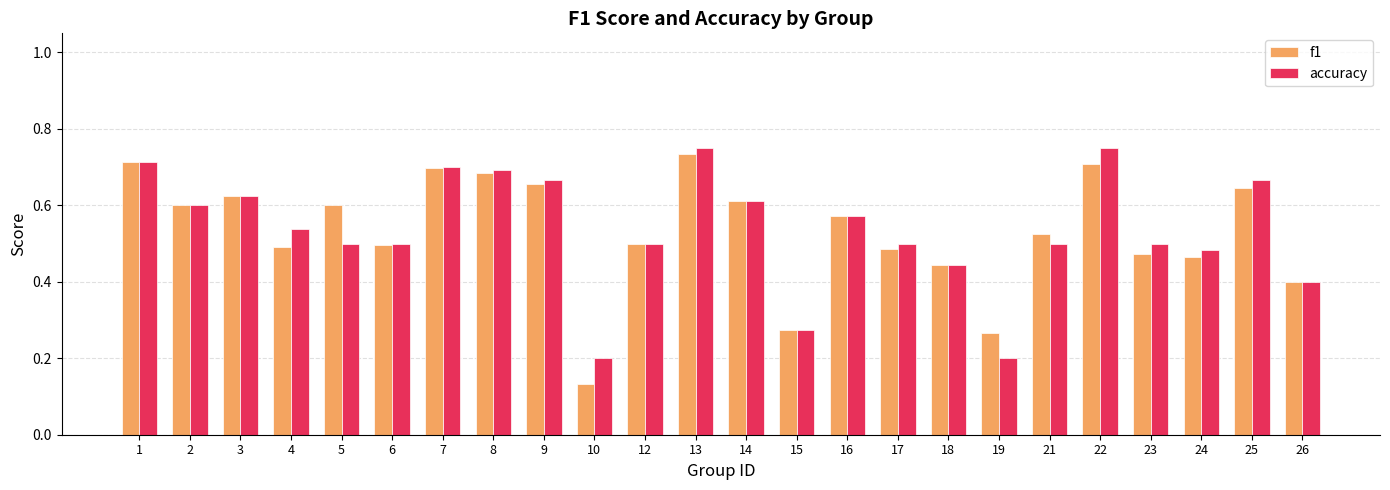

How many bars are there in total?

48